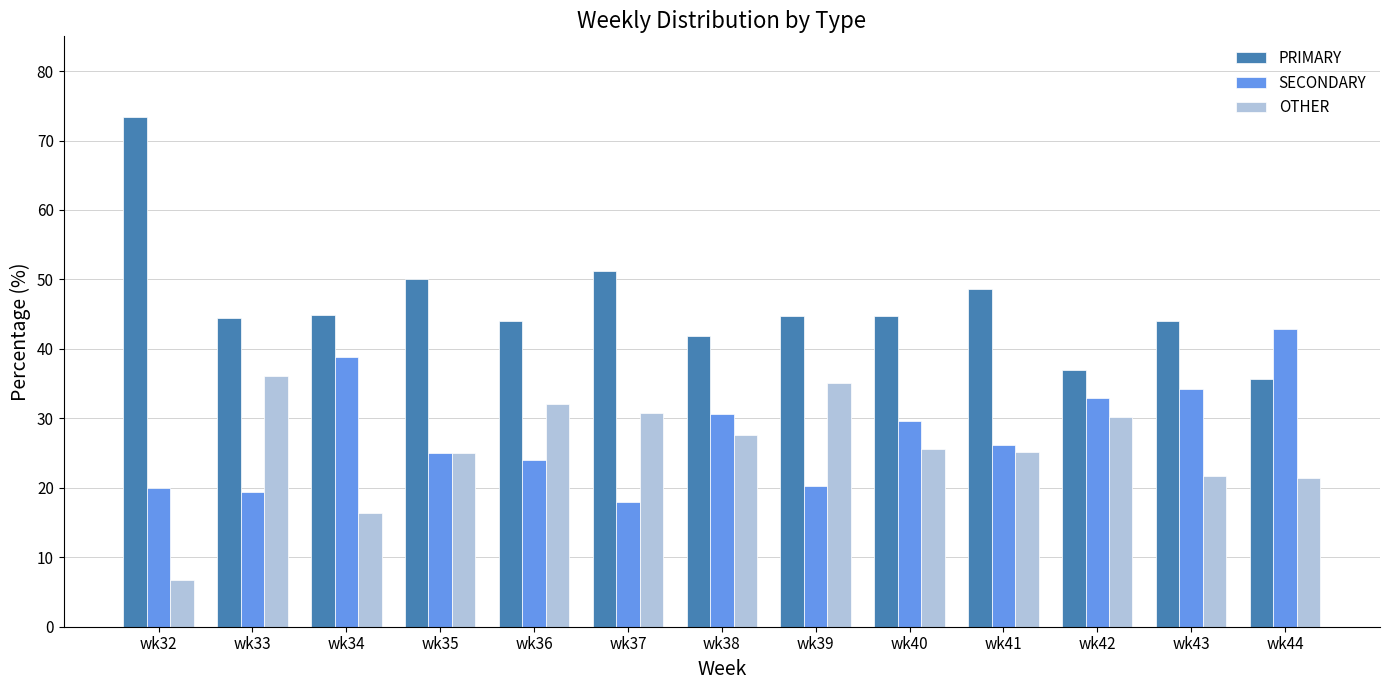

What is the value of the SECONDARY bar at the 13th from the left?

42.9